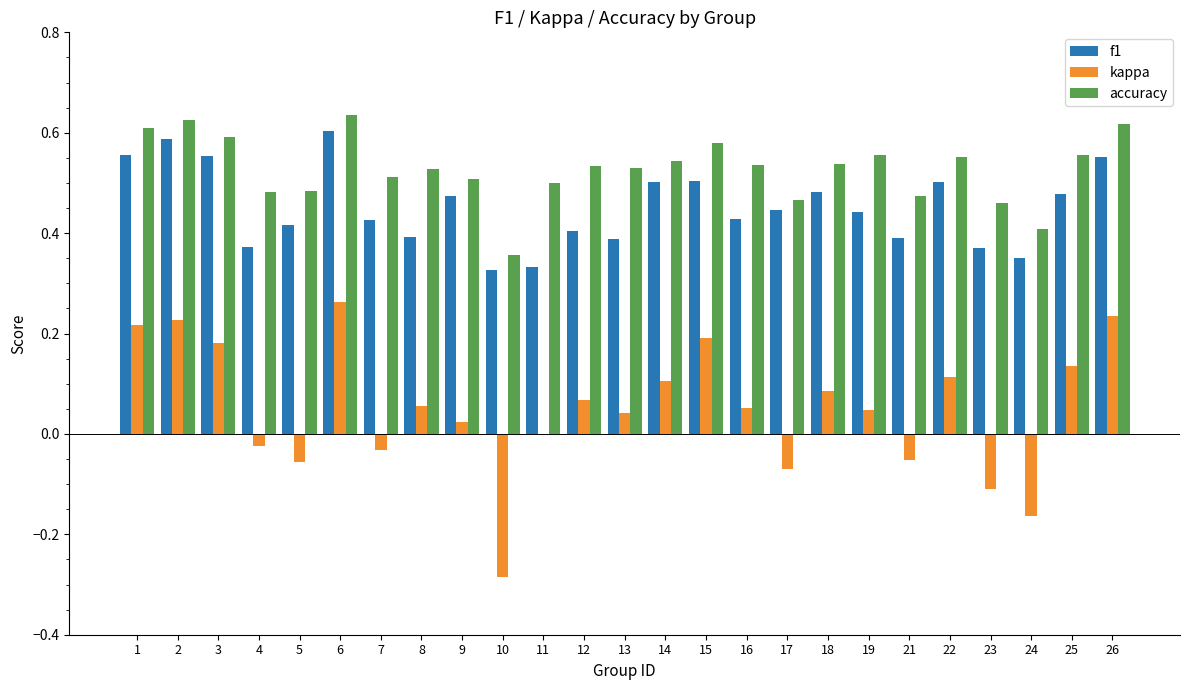

True or false: f1 has a value of 0.5 at 25.

True